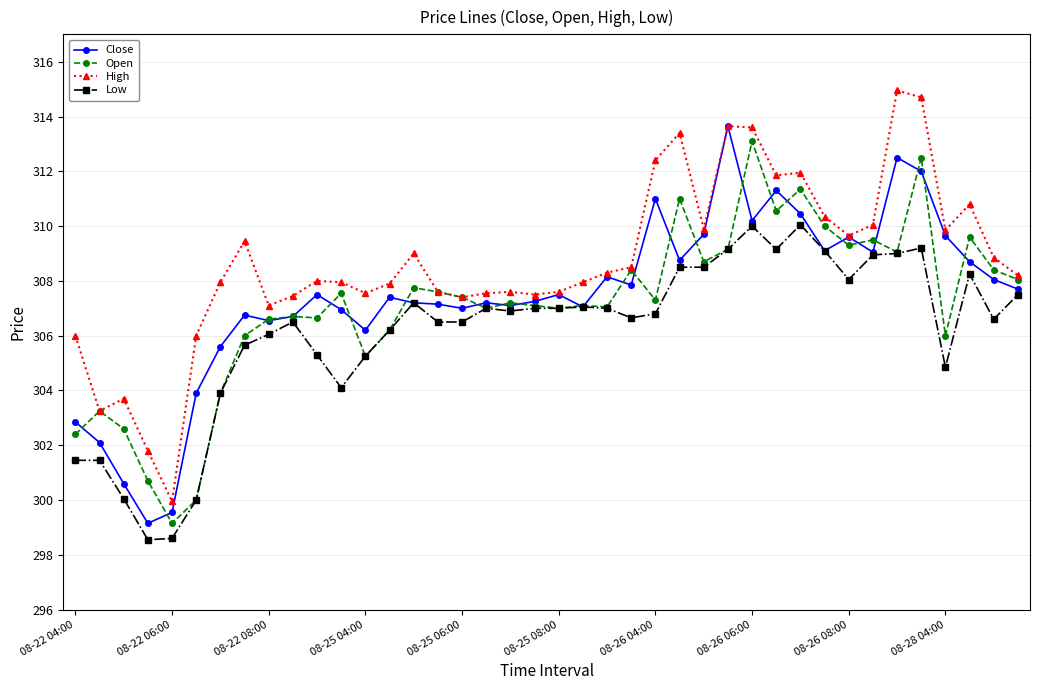

What is the value of the Close point at the 13th from the left?

306.2